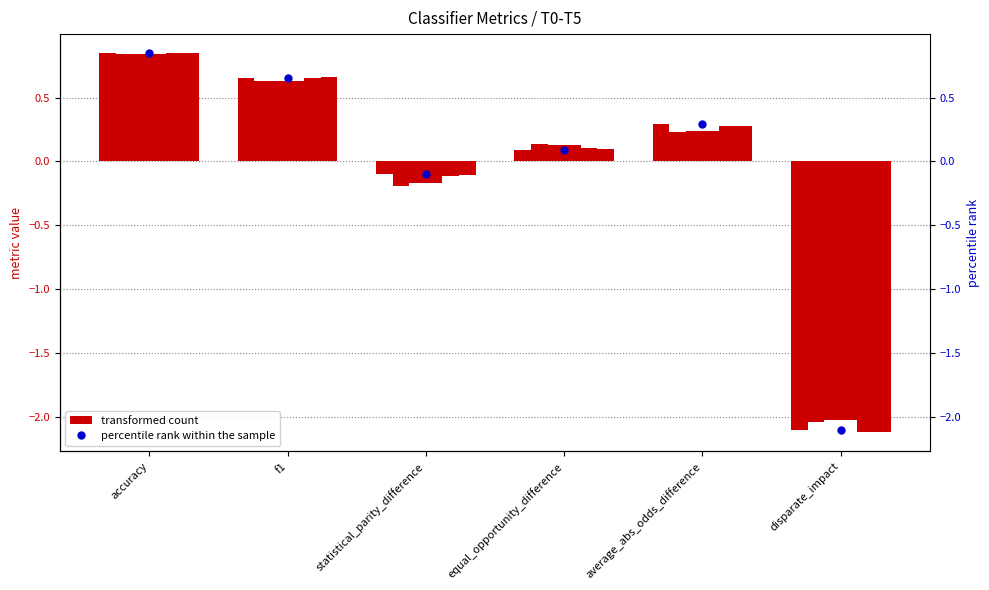

What is the minimum value for T5?

-2.1